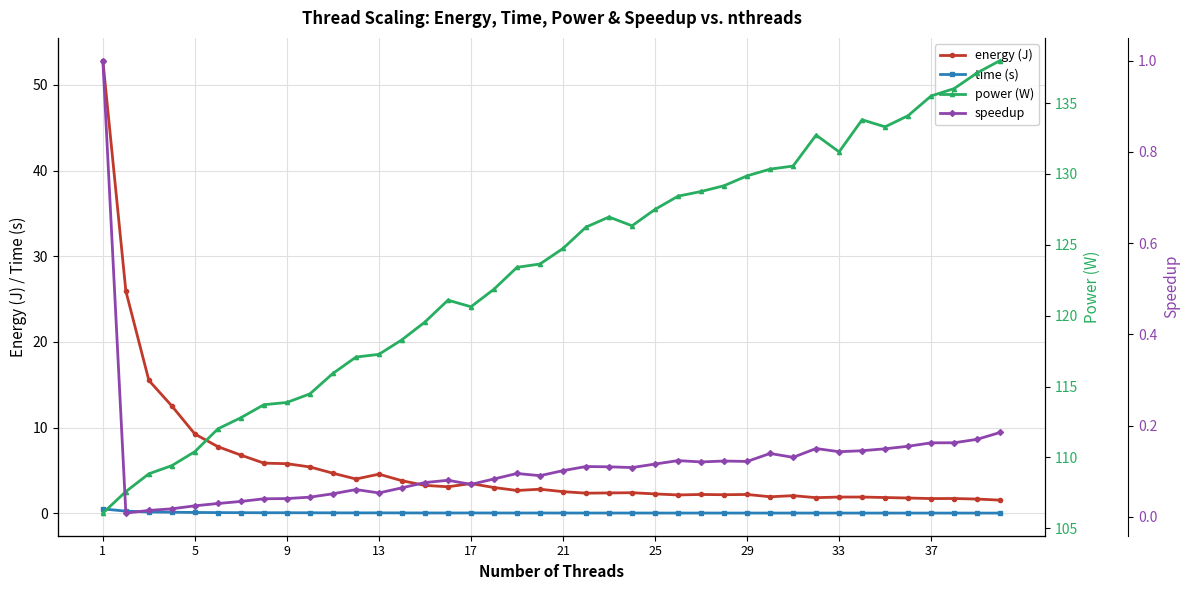

What is the value of the power (W) point at the 24th from the left?

126.3